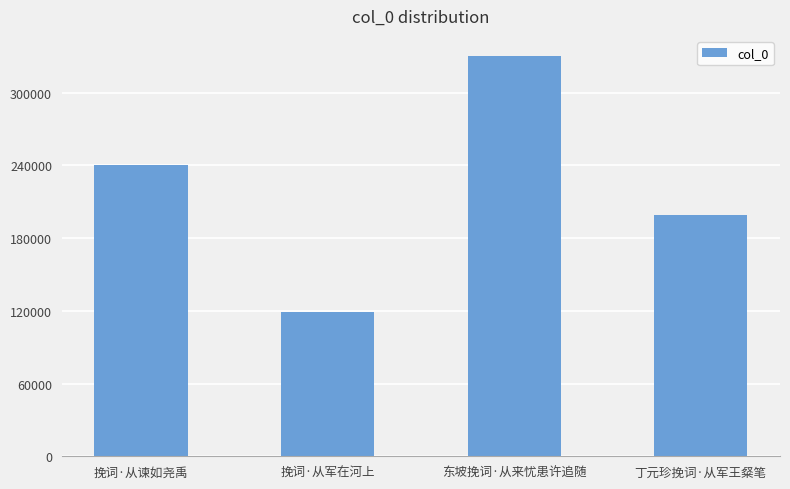

Are the bars grouped side by side (vs. stacked)?

No